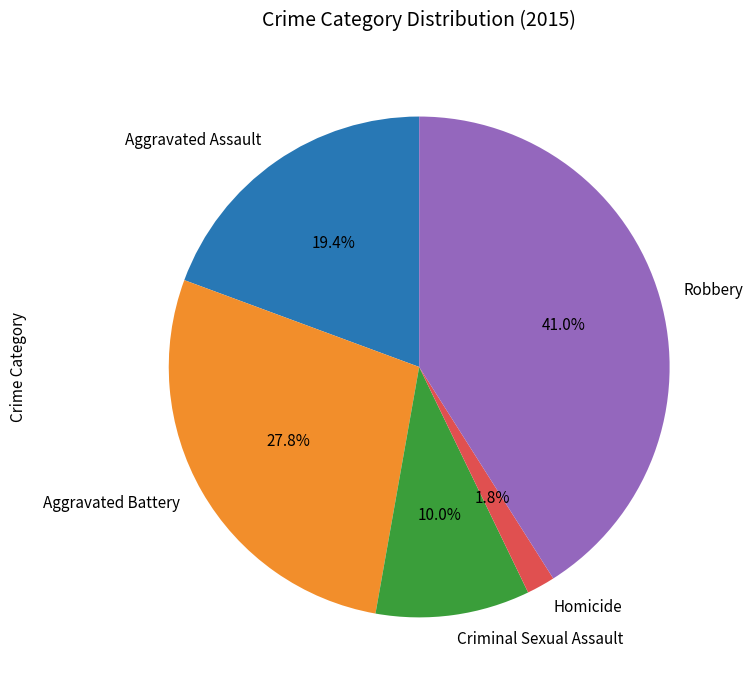

Combined, what portion of the pie is Aggravated Battery and Criminal Sexual Assault?

37.8%